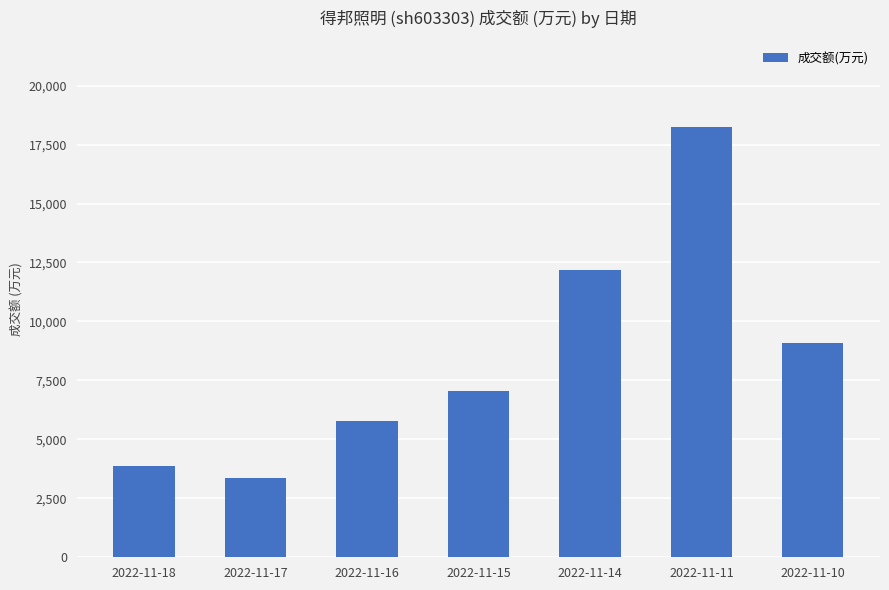

What is the value of the 5th bar from the left?

12165